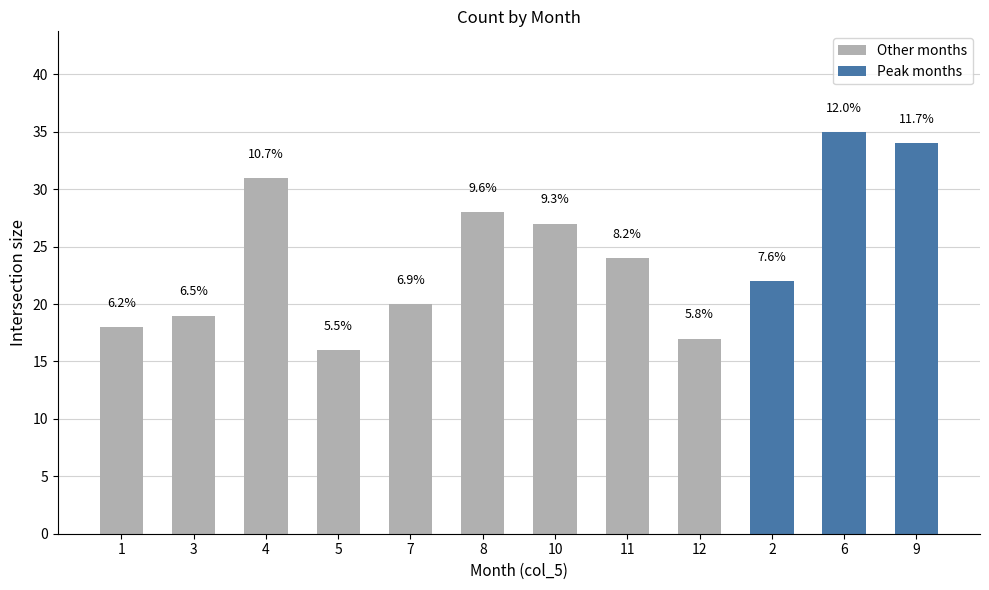

The value of col_6 (mean) at 6 is 11.1. True or false?

False